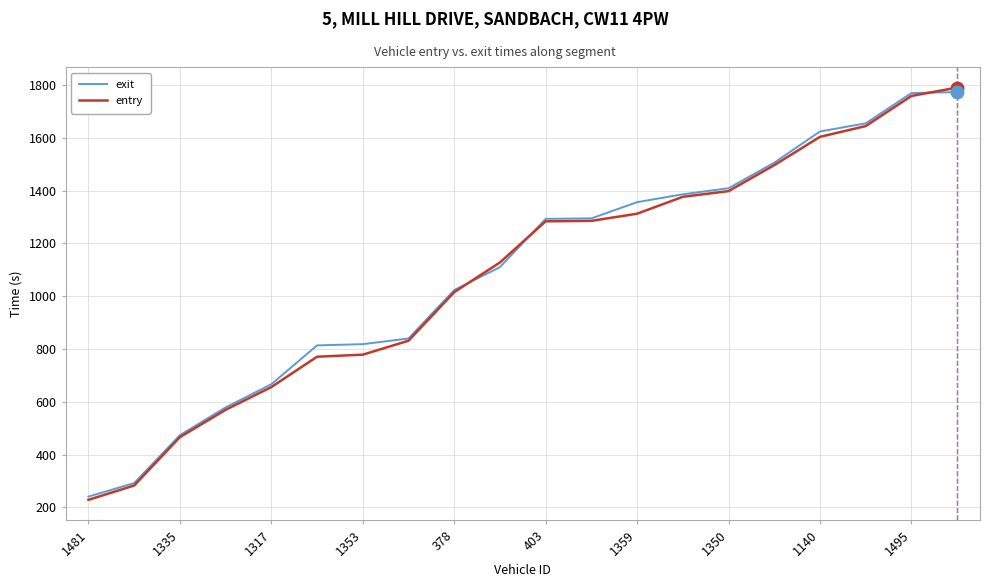

What is the minimum value for exit?

240.7